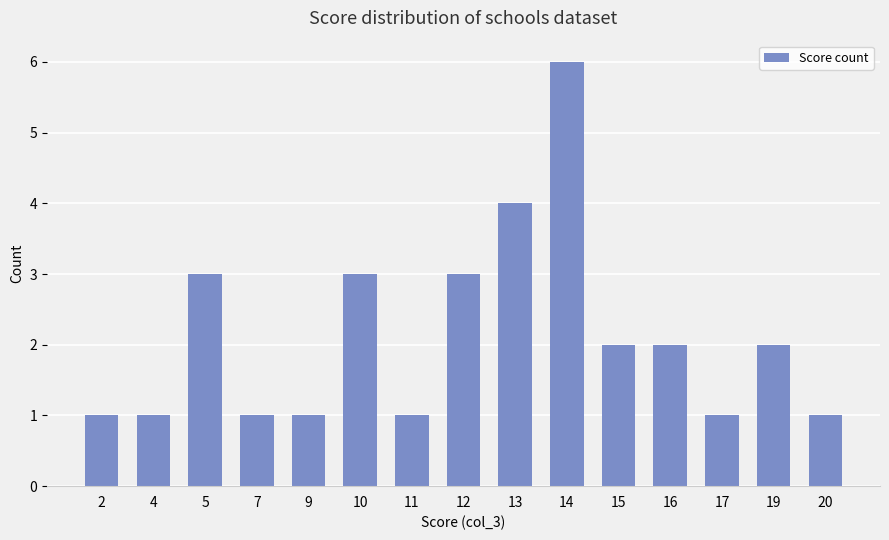

What value does the data have at 10?

3